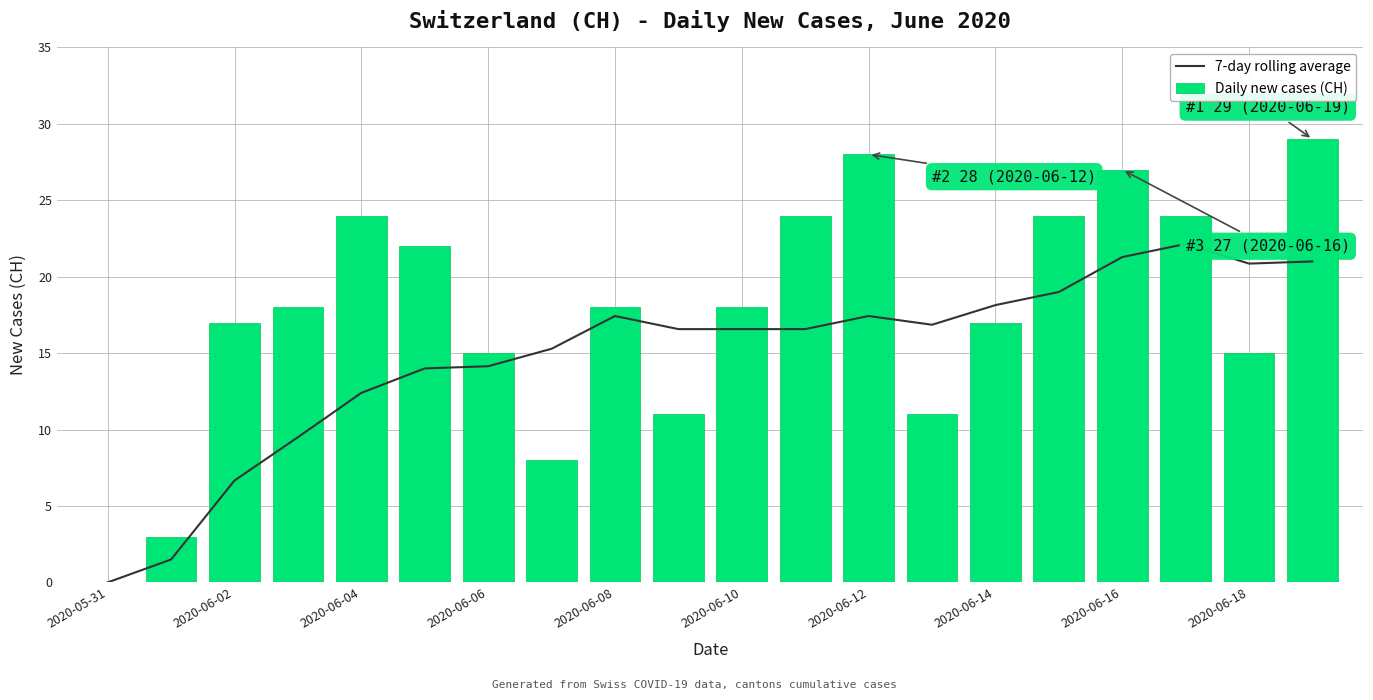

How many distinct data groups are displayed?

2